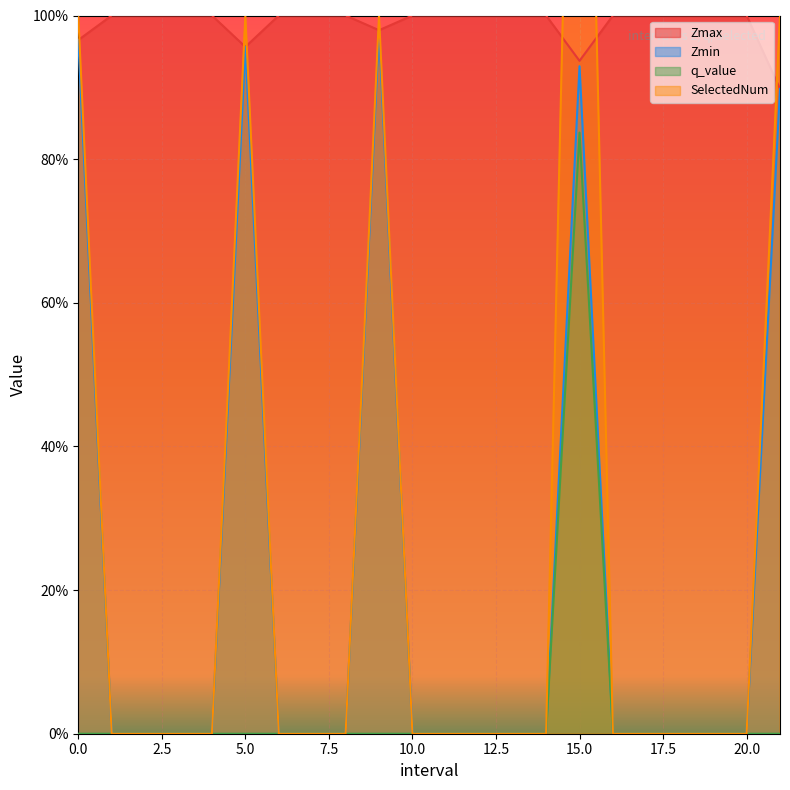

At which category does Zmax reach its first local valley?

5.0